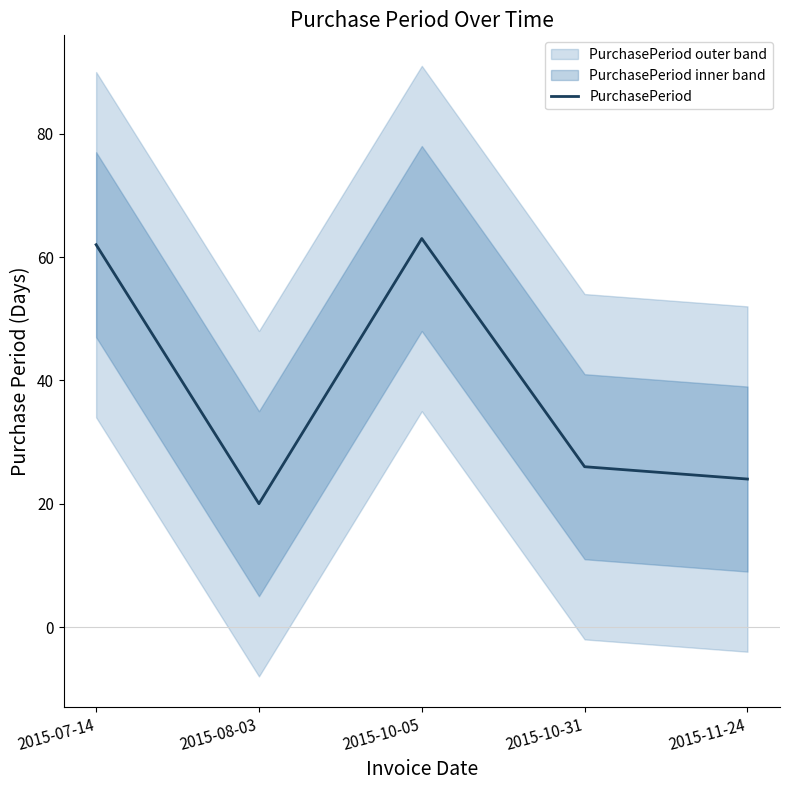

What position from the right is 2015-07-14?

5